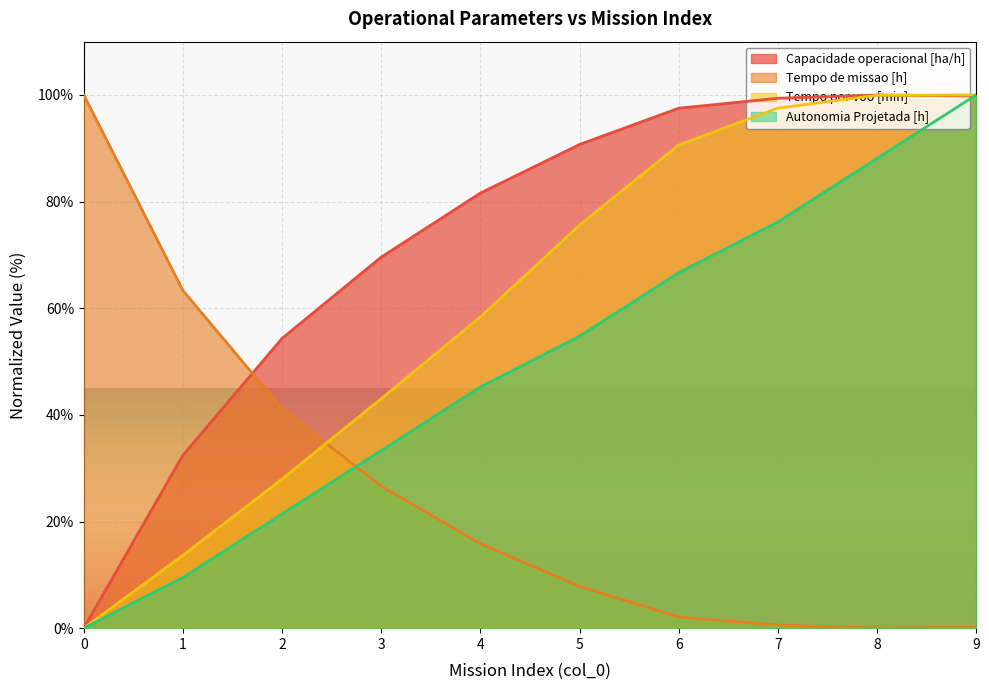

Between 6 and 8, which is larger?

8